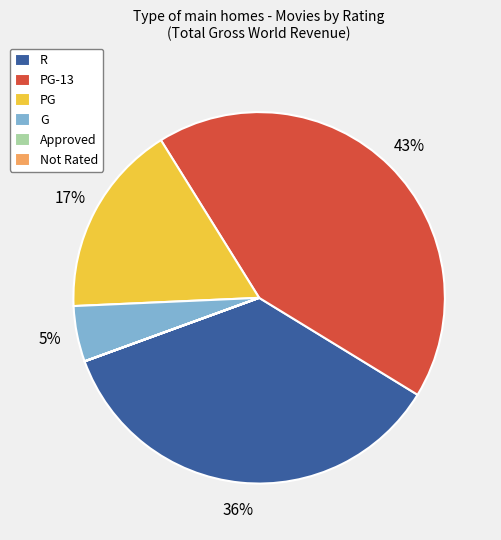

Between G and PG-13, which is larger?

PG-13